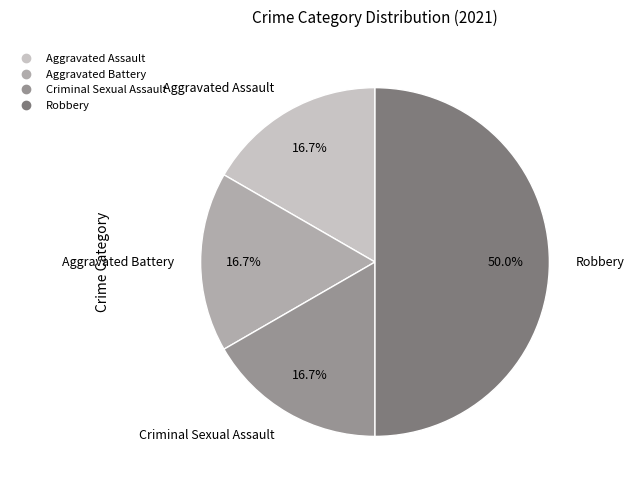

Does Criminal Sexual Assault account for over 50% of the chart?

No